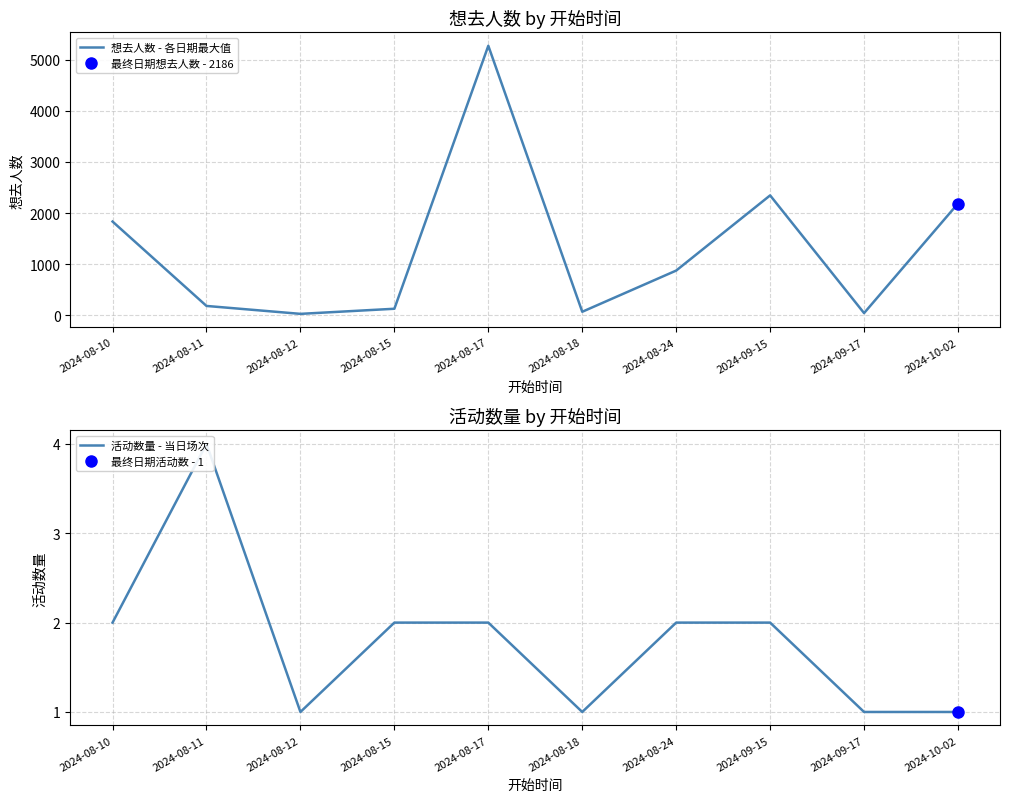

Where is 想去人数 - 各日期最大值 nearest to the value 2649?

2024-09-15